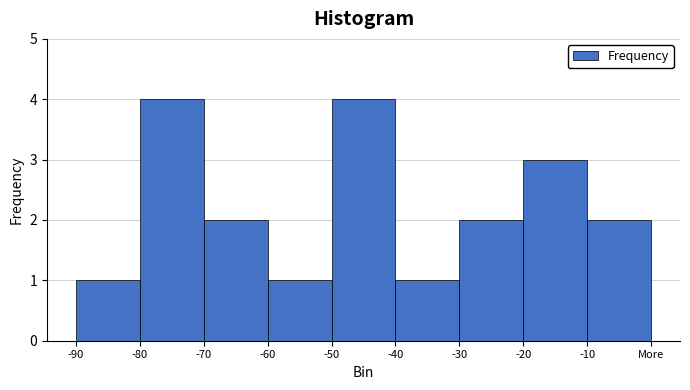

Reading left to right, extract all data points from this chart.

-90=1	-80=4	-70=2	-60=1	-50=4	-40=1	-30=2	-20=3	-10=2